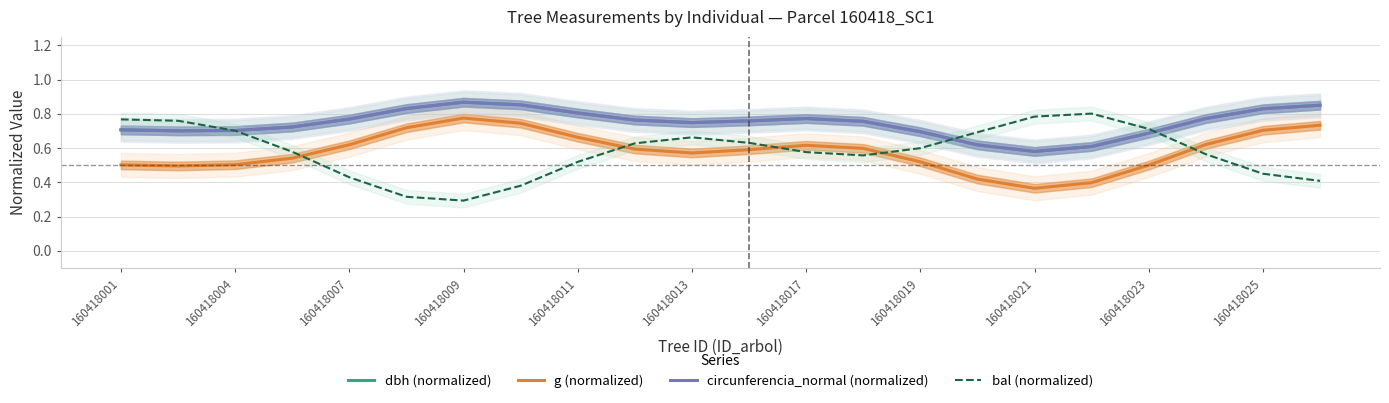

Count the number of categories in the chart.

22